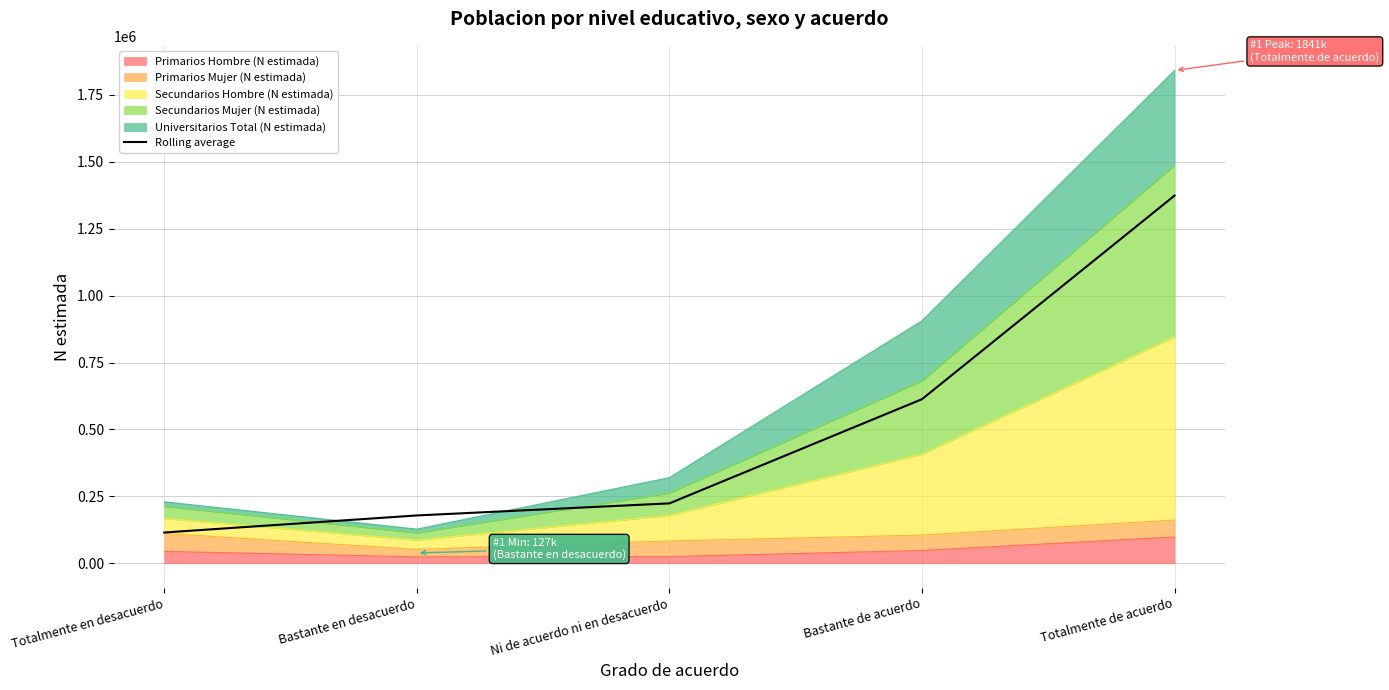

Which has a higher value, Bastante en desacuerdo or Bastante de acuerdo?

Bastante de acuerdo